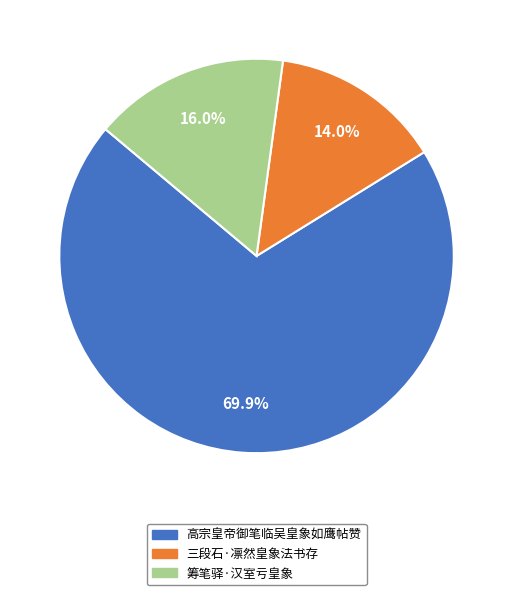

What portion of the pie excludes 三段石·凛然皇象法书存?

86.0%